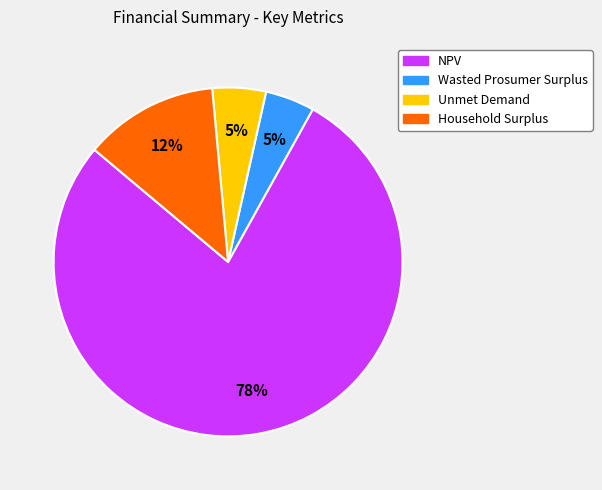

Which slice represents more than half of the pie?

NPV